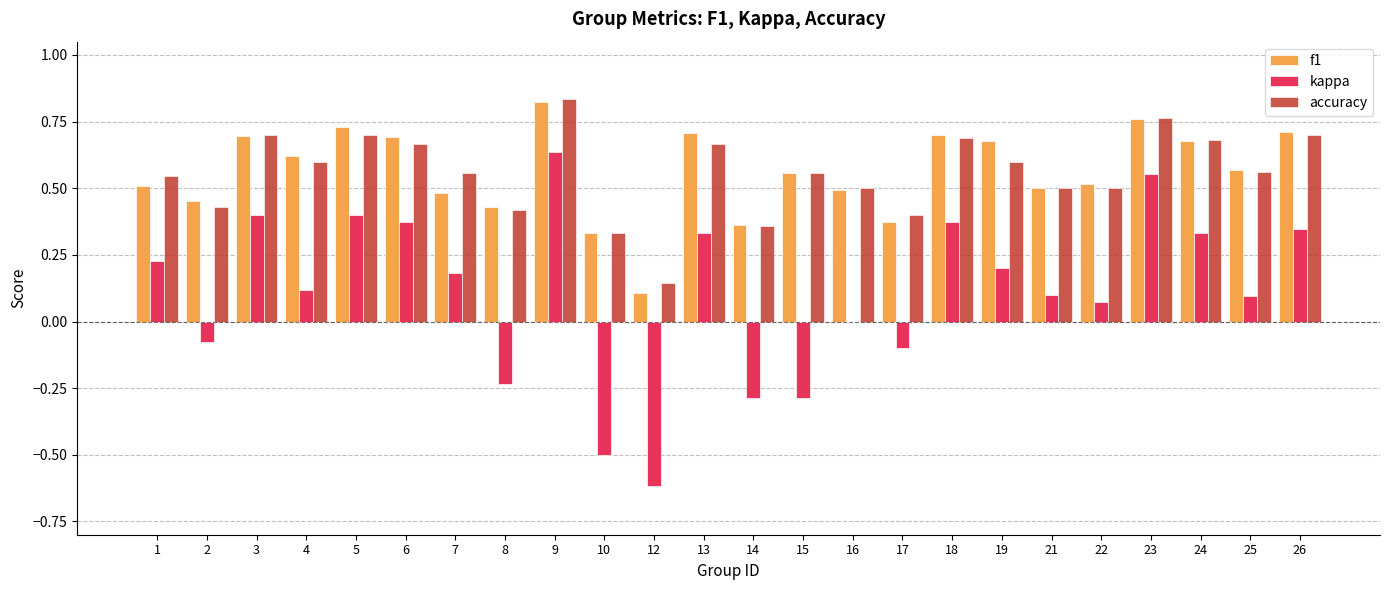

What is the sum of all f1 values?

13.5